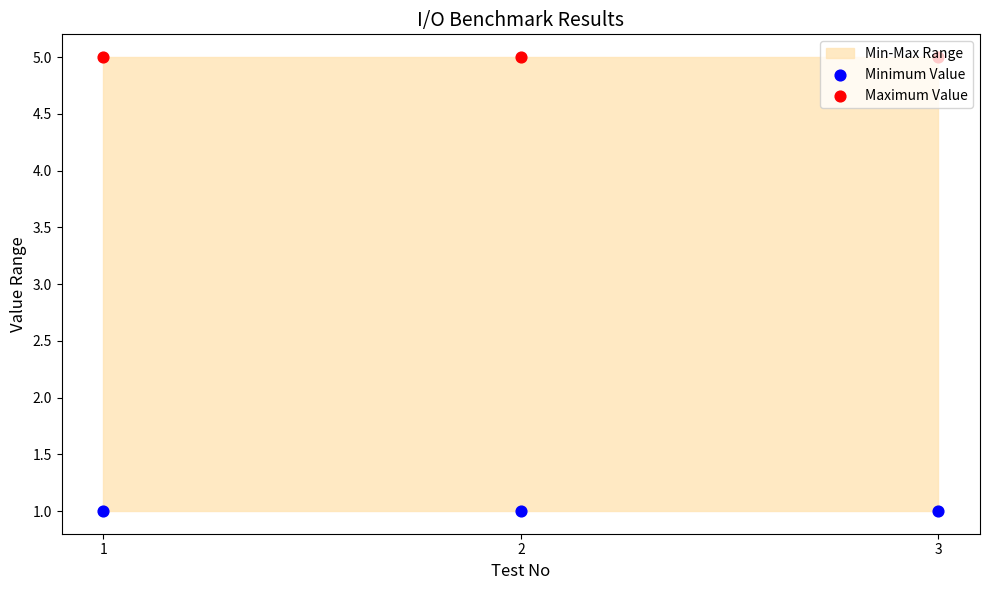

Which series has the widest spread of Y values?

Minimum Value